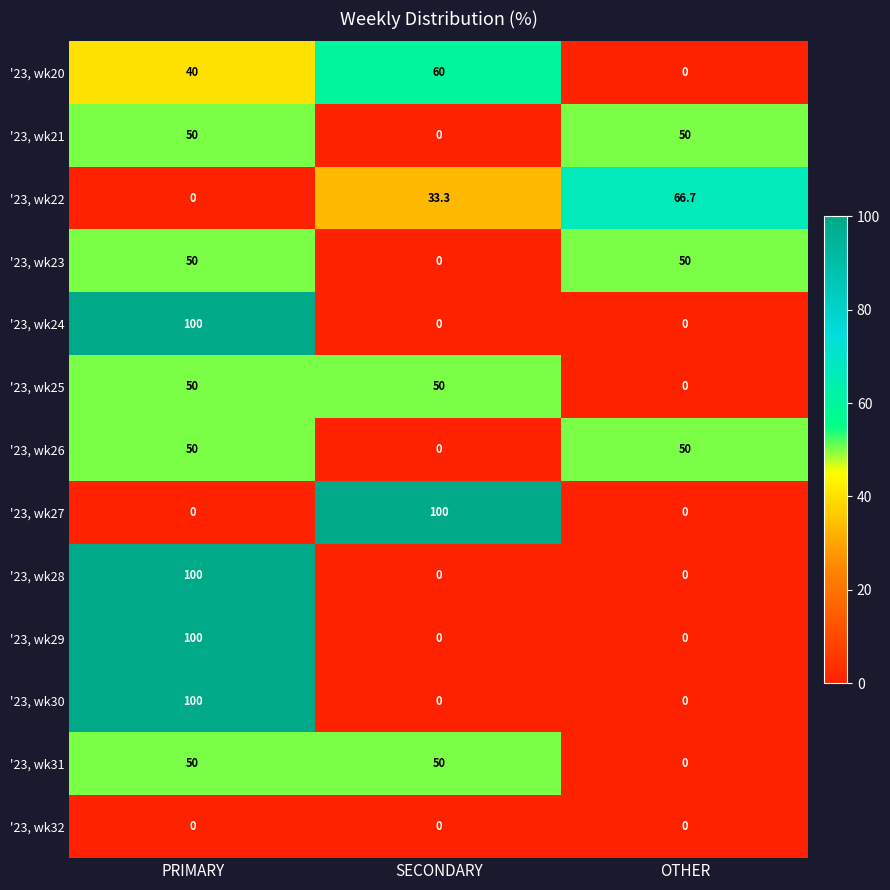

Which category has the lowest value in the '23, wk23 series?

SECONDARY